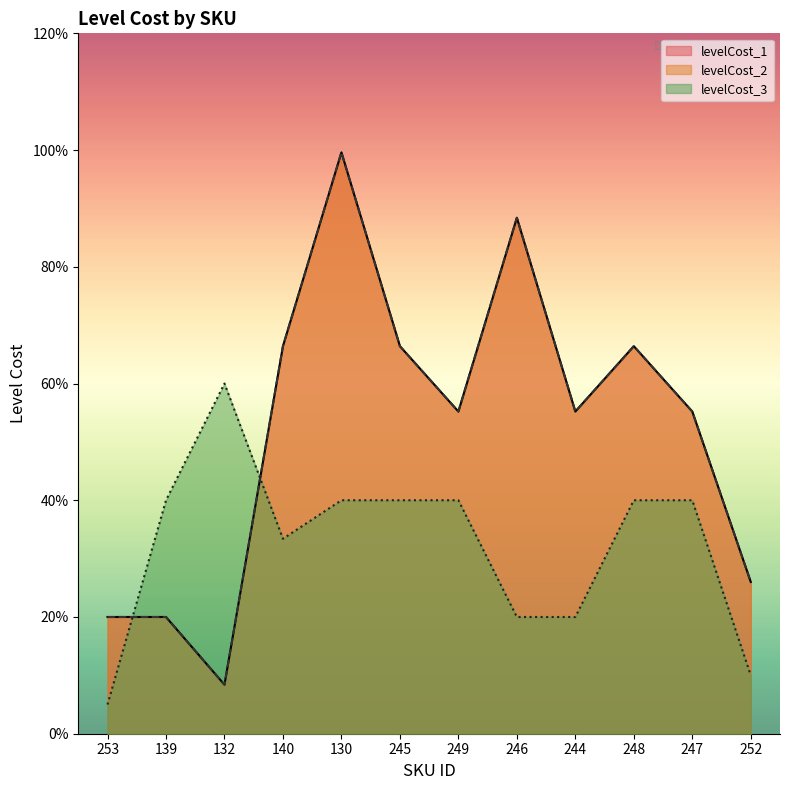

True or false: levelCost_3 and levelCost_1 intersect in this chart.

True